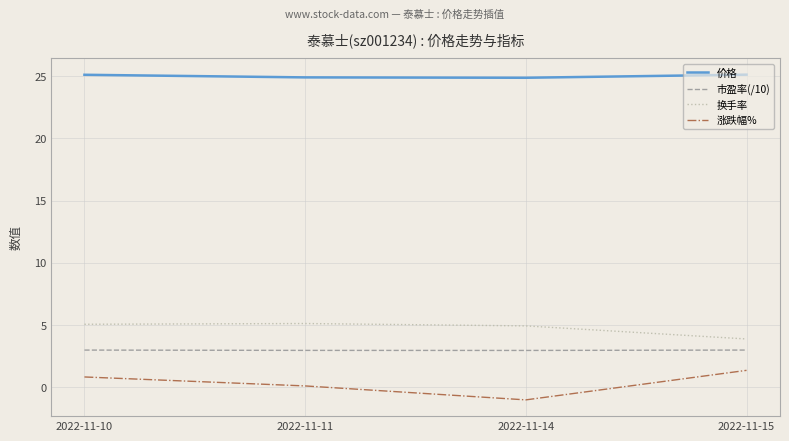

At 2022-11-10, list the series in order from smallest to largest.

涨跌幅%, 市盈率(/10), 换手率, 价格